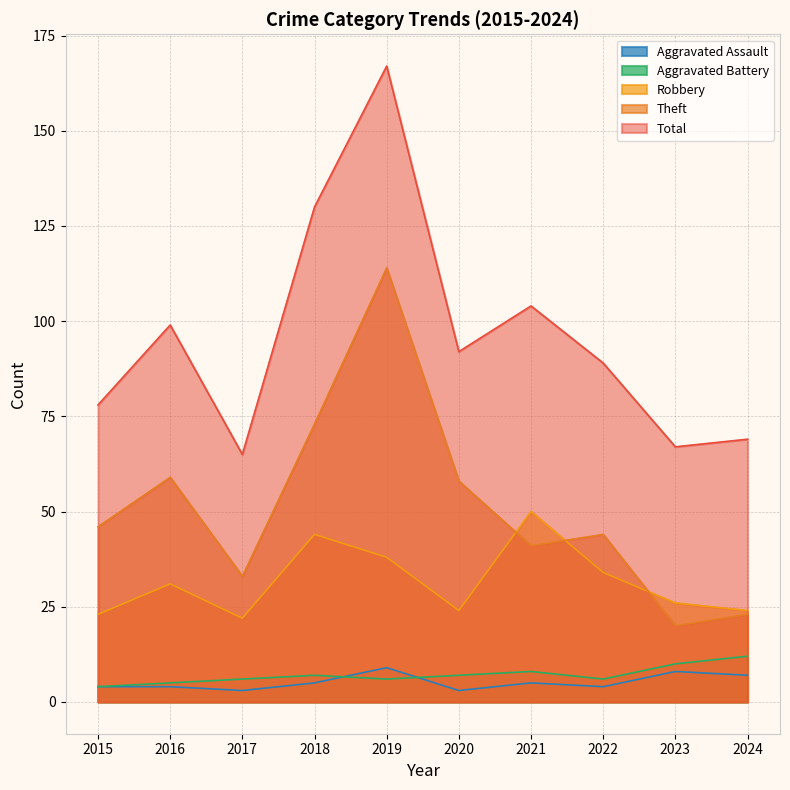

True or false: Aggravated Battery has more than 2 points higher than both neighbors.

False